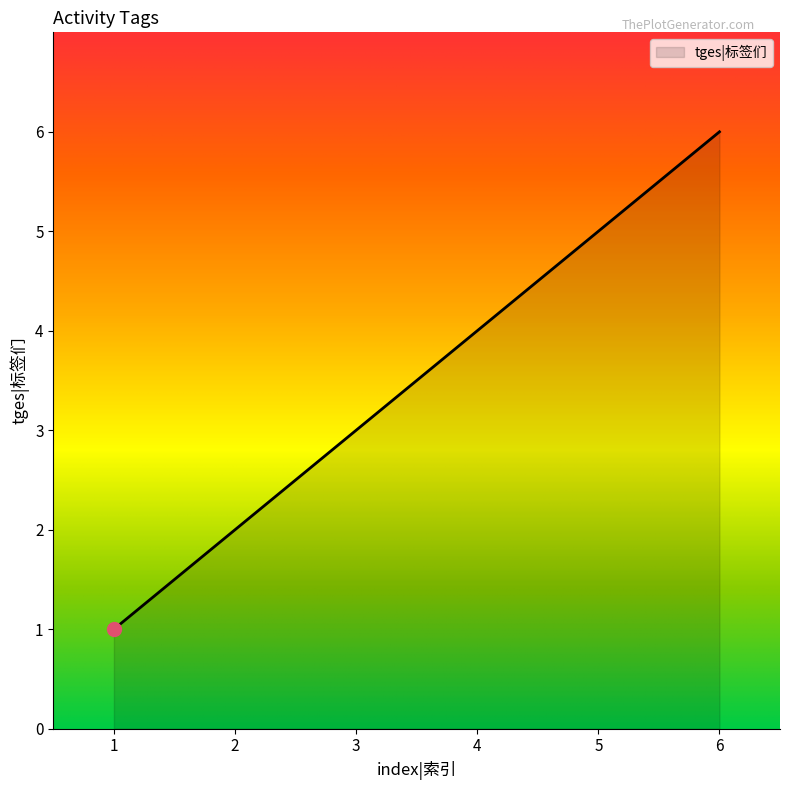

The chart shows a value of 5 at 5. True or false?

True